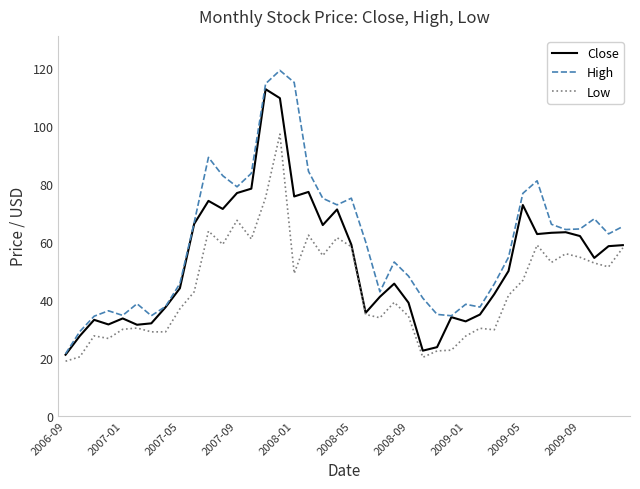

What is the highest value of the High series?

119.2